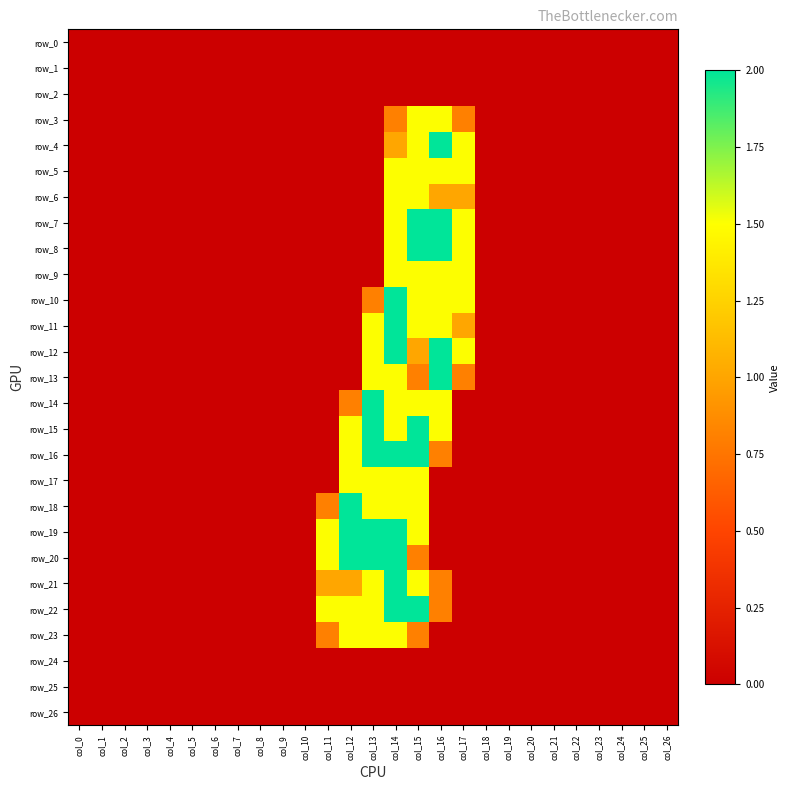

Reading right to left, extract all data points from this chart.

row_0: col_26=0.0	col_25=0.0	col_24=0.0	col_23=0.0	col_22=0.0	col_21=0.0	col_20=0.0	col_19=0.0	col_18=0.0	col_17=0.0	col_16=0.0	col_15=0.0	col_14=0.0	col_13=0.0	col_12=0.0	col_11=0.0	col_10=0.0	col_9=0.0	col_8=0.0	col_7=0.0	col_6=0.0	col_5=0.0	col_4=0.0	col_3=0.0	col_2=0.0	col_1=0.0	col_0=0.0
row_1: col_26=0.0	col_25=0.0	col_24=0.0	col_23=0.0	col_22=0.0	col_21=0.0	col_20=0.0	col_19=0.0	col_18=0.0	col_17=0.0	col_16=0.0	col_15=0.0	col_14=0.0	col_13=0.0	col_12=0.0	col_11=0.0	col_10=0.0	col_9=0.0	col_8=0.0	col_7=0.0	col_6=0.0	col_5=0.0	col_4=0.0	col_3=0.0	col_2=0.0	col_1=0.0	col_0=0.0
row_2: col_26=0.0	col_25=0.0	col_24=0.0	col_23=0.0	col_22=0.0	col_21=0.0	col_20=0.0	col_19=0.0	col_18=0.0	col_17=0.0	col_16=0.0	col_15=0.0	col_14=0.0	col_13=0.0	col_12=0.0	col_11=0.0	col_10=0.0	col_9=0.0	col_8=0.0	col_7=0.0	col_6=0.0	col_5=0.0	col_4=0.0	col_3=0.0	col_2=0.0	col_1=0.0	col_0=0.0
row_3: col_26=0.0	col_25=0.0	col_24=0.0	col_23=0.0	col_22=0.0	col_21=0.0	col_20=0.0	col_19=0.0	col_18=0.0	col_17=0.8	col_16=1.5	col_15=1.5	col_14=0.8	col_13=0.0	col_12=0.0	col_11=0.0	col_10=0.0	col_9=0.0	col_8=0.0	col_7=0.0	col_6=0.0	col_5=0.0	col_4=0.0	col_3=0.0	col_2=0.0	col_1=0.0	col_0=0.0
row_4: col_26=0.0	col_25=0.0	col_24=0.0	col_23=0.0	col_22=0.0	col_21=0.0	col_20=0.0	col_19=0.0	col_18=0.0	col_17=1.5	col_16=2.0	col_15=1.5	col_14=1.0	col_13=0.0	col_12=0.0	col_11=0.0	col_10=0.0	col_9=0.0	col_8=0.0	col_7=0.0	col_6=0.0	col_5=0.0	col_4=0.0	col_3=0.0	col_2=0.0	col_1=0.0	col_0=0.0
row_5: col_26=0.0	col_25=0.0	col_24=0.0	col_23=0.0	col_22=0.0	col_21=0.0	col_20=0.0	col_19=0.0	col_18=0.0	col_17=1.5	col_16=1.5	col_15=1.5	col_14=1.5	col_13=0.0	col_12=0.0	col_11=0.0	col_10=0.0	col_9=0.0	col_8=0.0	col_7=0.0	col_6=0.0	col_5=0.0	col_4=0.0	col_3=0.0	col_2=0.0	col_1=0.0	col_0=0.0
row_6: col_26=0.0	col_25=0.0	col_24=0.0	col_23=0.0	col_22=0.0	col_21=0.0	col_20=0.0	col_19=0.0	col_18=0.0	col_17=1.0	col_16=1.0	col_15=1.5	col_14=1.5	col_13=0.0	col_12=0.0	col_11=0.0	col_10=0.0	col_9=0.0	col_8=0.0	col_7=0.0	col_6=0.0	col_5=0.0	col_4=0.0	col_3=0.0	col_2=0.0	col_1=0.0	col_0=0.0
row_7: col_26=0.0	col_25=0.0	col_24=0.0	col_23=0.0	col_22=0.0	col_21=0.0	col_20=0.0	col_19=0.0	col_18=0.0	col_17=1.5	col_16=2.0	col_15=2.0	col_14=1.5	col_13=0.0	col_12=0.0	col_11=0.0	col_10=0.0	col_9=0.0	col_8=0.0	col_7=0.0	col_6=0.0	col_5=0.0	col_4=0.0	col_3=0.0	col_2=0.0	col_1=0.0	col_0=0.0
row_8: col_26=0.0	col_25=0.0	col_24=0.0	col_23=0.0	col_22=0.0	col_21=0.0	col_20=0.0	col_19=0.0	col_18=0.0	col_17=1.5	col_16=2.0	col_15=2.0	col_14=1.5	col_13=0.0	col_12=0.0	col_11=0.0	col_10=0.0	col_9=0.0	col_8=0.0	col_7=0.0	col_6=0.0	col_5=0.0	col_4=0.0	col_3=0.0	col_2=0.0	col_1=0.0	col_0=0.0
row_9: col_26=0.0	col_25=0.0	col_24=0.0	col_23=0.0	col_22=0.0	col_21=0.0	col_20=0.0	col_19=0.0	col_18=0.0	col_17=1.5	col_16=1.5	col_15=1.5	col_14=1.5	col_13=0.0	col_12=0.0	col_11=0.0	col_10=0.0	col_9=0.0	col_8=0.0	col_7=0.0	col_6=0.0	col_5=0.0	col_4=0.0	col_3=0.0	col_2=0.0	col_1=0.0	col_0=0.0
row_10: col_26=0.0	col_25=0.0	col_24=0.0	col_23=0.0	col_22=0.0	col_21=0.0	col_20=0.0	col_19=0.0	col_18=0.0	col_17=1.5	col_16=1.5	col_15=1.5	col_14=2.0	col_13=0.8	col_12=0.0	col_11=0.0	col_10=0.0	col_9=0.0	col_8=0.0	col_7=0.0	col_6=0.0	col_5=0.0	col_4=0.0	col_3=0.0	col_2=0.0	col_1=0.0	col_0=0.0
row_11: col_26=0.0	col_25=0.0	col_24=0.0	col_23=0.0	col_22=0.0	col_21=0.0	col_20=0.0	col_19=0.0	col_18=0.0	col_17=1.0	col_16=1.5	col_15=1.5	col_14=2.0	col_13=1.5	col_12=0.0	col_11=0.0	col_10=0.0	col_9=0.0	col_8=0.0	col_7=0.0	col_6=0.0	col_5=0.0	col_4=0.0	col_3=0.0	col_2=0.0	col_1=0.0	col_0=0.0
row_12: col_26=0.0	col_25=0.0	col_24=0.0	col_23=0.0	col_22=0.0	col_21=0.0	col_20=0.0	col_19=0.0	col_18=0.0	col_17=1.5	col_16=2.0	col_15=1.0	col_14=2.0	col_13=1.5	col_12=0.0	col_11=0.0	col_10=0.0	col_9=0.0	col_8=0.0	col_7=0.0	col_6=0.0	col_5=0.0	col_4=0.0	col_3=0.0	col_2=0.0	col_1=0.0	col_0=0.0
row_13: col_26=0.0	col_25=0.0	col_24=0.0	col_23=0.0	col_22=0.0	col_21=0.0	col_20=0.0	col_19=0.0	col_18=0.0	col_17=0.8	col_16=2.0	col_15=0.8	col_14=1.5	col_13=1.5	col_12=0.0	col_11=0.0	col_10=0.0	col_9=0.0	col_8=0.0	col_7=0.0	col_6=0.0	col_5=0.0	col_4=0.0	col_3=0.0	col_2=0.0	col_1=0.0	col_0=0.0
row_14: col_26=0.0	col_25=0.0	col_24=0.0	col_23=0.0	col_22=0.0	col_21=0.0	col_20=0.0	col_19=0.0	col_18=0.0	col_17=0.0	col_16=1.5	col_15=1.5	col_14=1.5	col_13=2.0	col_12=0.8	col_11=0.0	col_10=0.0	col_9=0.0	col_8=0.0	col_7=0.0	col_6=0.0	col_5=0.0	col_4=0.0	col_3=0.0	col_2=0.0	col_1=0.0	col_0=0.0
row_15: col_26=0.0	col_25=0.0	col_24=0.0	col_23=0.0	col_22=0.0	col_21=0.0	col_20=0.0	col_19=0.0	col_18=0.0	col_17=0.0	col_16=1.5	col_15=2.0	col_14=1.5	col_13=2.0	col_12=1.5	col_11=0.0	col_10=0.0	col_9=0.0	col_8=0.0	col_7=0.0	col_6=0.0	col_5=0.0	col_4=0.0	col_3=0.0	col_2=0.0	col_1=0.0	col_0=0.0
row_16: col_26=0.0	col_25=0.0	col_24=0.0	col_23=0.0	col_22=0.0	col_21=0.0	col_20=0.0	col_19=0.0	col_18=0.0	col_17=0.0	col_16=0.8	col_15=2.0	col_14=2.0	col_13=2.0	col_12=1.5	col_11=0.0	col_10=0.0	col_9=0.0	col_8=0.0	col_7=0.0	col_6=0.0	col_5=0.0	col_4=0.0	col_3=0.0	col_2=0.0	col_1=0.0	col_0=0.0
row_17: col_26=0.0	col_25=0.0	col_24=0.0	col_23=0.0	col_22=0.0	col_21=0.0	col_20=0.0	col_19=0.0	col_18=0.0	col_17=0.0	col_16=0.0	col_15=1.5	col_14=1.5	col_13=1.5	col_12=1.5	col_11=0.0	col_10=0.0	col_9=0.0	col_8=0.0	col_7=0.0	col_6=0.0	col_5=0.0	col_4=0.0	col_3=0.0	col_2=0.0	col_1=0.0	col_0=0.0
row_18: col_26=0.0	col_25=0.0	col_24=0.0	col_23=0.0	col_22=0.0	col_21=0.0	col_20=0.0	col_19=0.0	col_18=0.0	col_17=0.0	col_16=0.0	col_15=1.5	col_14=1.5	col_13=1.5	col_12=2.0	col_11=0.8	col_10=0.0	col_9=0.0	col_8=0.0	col_7=0.0	col_6=0.0	col_5=0.0	col_4=0.0	col_3=0.0	col_2=0.0	col_1=0.0	col_0=0.0
row_19: col_26=0.0	col_25=0.0	col_24=0.0	col_23=0.0	col_22=0.0	col_21=0.0	col_20=0.0	col_19=0.0	col_18=0.0	col_17=0.0	col_16=0.0	col_15=1.5	col_14=2.0	col_13=2.0	col_12=2.0	col_11=1.5	col_10=0.0	col_9=0.0	col_8=0.0	col_7=0.0	col_6=0.0	col_5=0.0	col_4=0.0	col_3=0.0	col_2=0.0	col_1=0.0	col_0=0.0
row_20: col_26=0.0	col_25=0.0	col_24=0.0	col_23=0.0	col_22=0.0	col_21=0.0	col_20=0.0	col_19=0.0	col_18=0.0	col_17=0.0	col_16=0.0	col_15=0.8	col_14=2.0	col_13=2.0	col_12=2.0	col_11=1.5	col_10=0.0	col_9=0.0	col_8=0.0	col_7=0.0	col_6=0.0	col_5=0.0	col_4=0.0	col_3=0.0	col_2=0.0	col_1=0.0	col_0=0.0
row_21: col_26=0.0	col_25=0.0	col_24=0.0	col_23=0.0	col_22=0.0	col_21=0.0	col_20=0.0	col_19=0.0	col_18=0.0	col_17=0.0	col_16=0.8	col_15=1.5	col_14=2.0	col_13=1.5	col_12=1.0	col_11=1.0	col_10=0.0	col_9=0.0	col_8=0.0	col_7=0.0	col_6=0.0	col_5=0.0	col_4=0.0	col_3=0.0	col_2=0.0	col_1=0.0	col_0=0.0
row_22: col_26=0.0	col_25=0.0	col_24=0.0	col_23=0.0	col_22=0.0	col_21=0.0	col_20=0.0	col_19=0.0	col_18=0.0	col_17=0.0	col_16=0.8	col_15=2.0	col_14=2.0	col_13=1.5	col_12=1.5	col_11=1.5	col_10=0.0	col_9=0.0	col_8=0.0	col_7=0.0	col_6=0.0	col_5=0.0	col_4=0.0	col_3=0.0	col_2=0.0	col_1=0.0	col_0=0.0
row_23: col_26=0.0	col_25=0.0	col_24=0.0	col_23=0.0	col_22=0.0	col_21=0.0	col_20=0.0	col_19=0.0	col_18=0.0	col_17=0.0	col_16=0.0	col_15=0.8	col_14=1.5	col_13=1.5	col_12=1.5	col_11=0.8	col_10=0.0	col_9=0.0	col_8=0.0	col_7=0.0	col_6=0.0	col_5=0.0	col_4=0.0	col_3=0.0	col_2=0.0	col_1=0.0	col_0=0.0
row_24: col_26=0.0	col_25=0.0	col_24=0.0	col_23=0.0	col_22=0.0	col_21=0.0	col_20=0.0	col_19=0.0	col_18=0.0	col_17=0.0	col_16=0.0	col_15=0.0	col_14=0.0	col_13=0.0	col_12=0.0	col_11=0.0	col_10=0.0	col_9=0.0	col_8=0.0	col_7=0.0	col_6=0.0	col_5=0.0	col_4=0.0	col_3=0.0	col_2=0.0	col_1=0.0	col_0=0.0
row_25: col_26=0.0	col_25=0.0	col_24=0.0	col_23=0.0	col_22=0.0	col_21=0.0	col_20=0.0	col_19=0.0	col_18=0.0	col_17=0.0	col_16=0.0	col_15=0.0	col_14=0.0	col_13=0.0	col_12=0.0	col_11=0.0	col_10=0.0	col_9=0.0	col_8=0.0	col_7=0.0	col_6=0.0	col_5=0.0	col_4=0.0	col_3=0.0	col_2=0.0	col_1=0.0	col_0=0.0
row_26: col_26=0.0	col_25=0.0	col_24=0.0	col_23=0.0	col_22=0.0	col_21=0.0	col_20=0.0	col_19=0.0	col_18=0.0	col_17=0.0	col_16=0.0	col_15=0.0	col_14=0.0	col_13=0.0	col_12=0.0	col_11=0.0	col_10=0.0	col_9=0.0	col_8=0.0	col_7=0.0	col_6=0.0	col_5=0.0	col_4=0.0	col_3=0.0	col_2=0.0	col_1=0.0	col_0=0.0